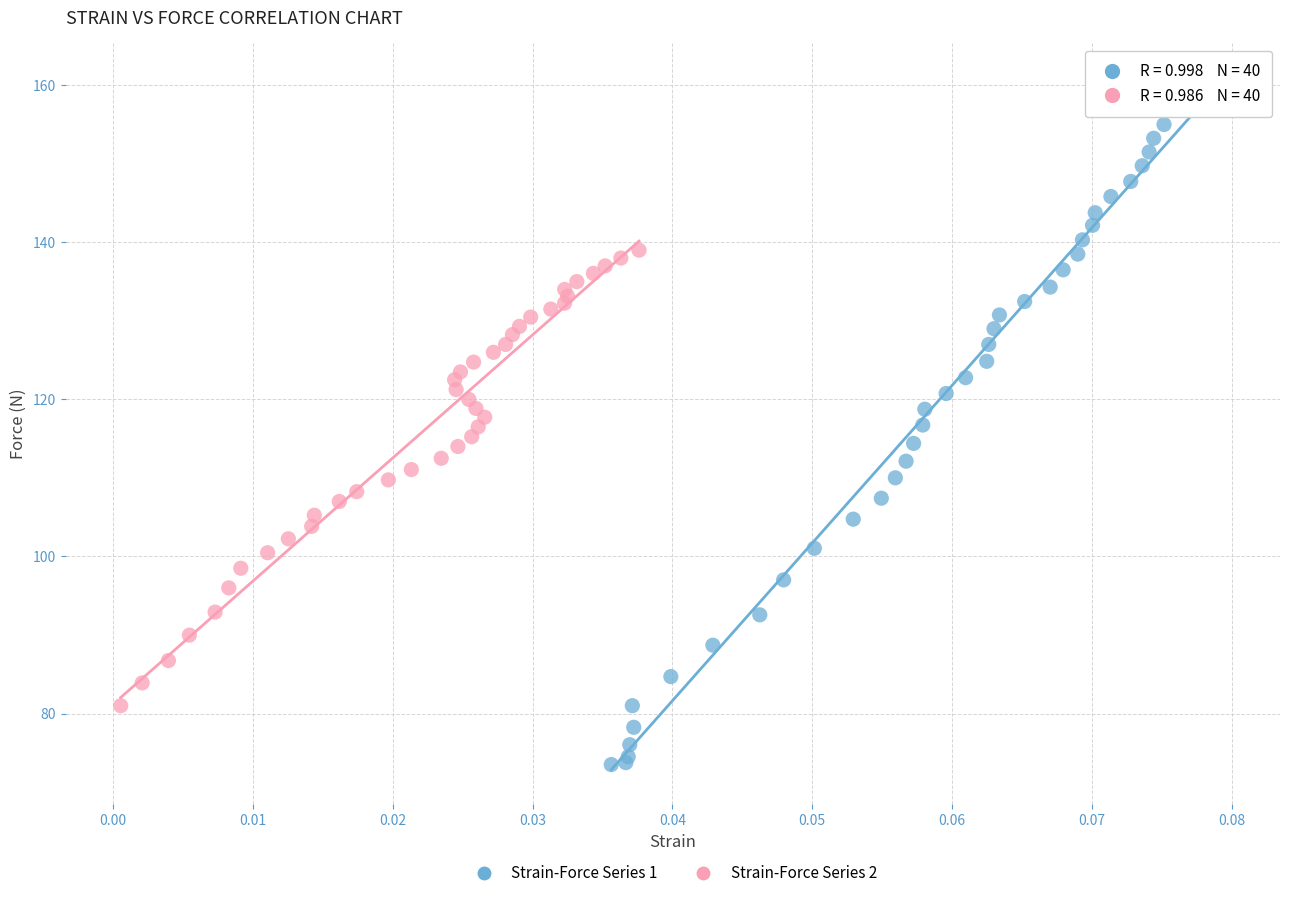

Which series has the largest Y range (max minus min)?

Strain-Force Series 1